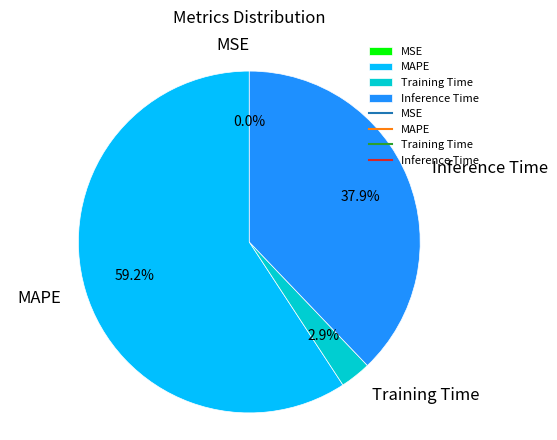

Which category has the biggest portion of the pie?

MAPE